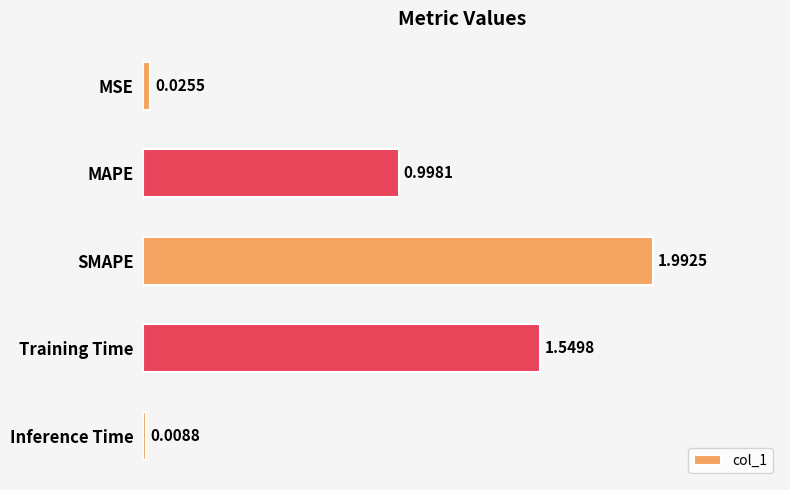

List the labels in order of value, largest first.

SMAPE, Training Time, MAPE, MSE, Inference Time